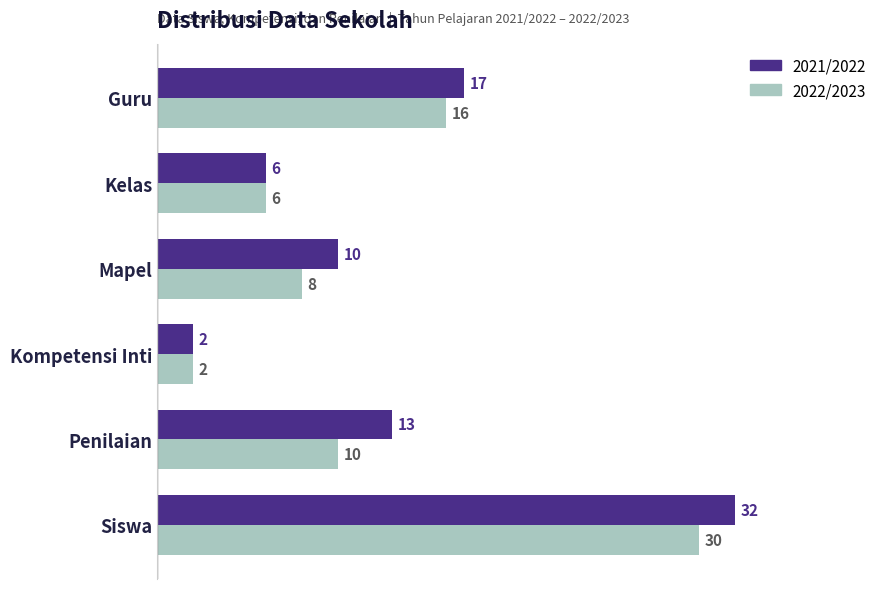

What is the sum of the 2021/2022 values at Penilaian and Siswa?

45